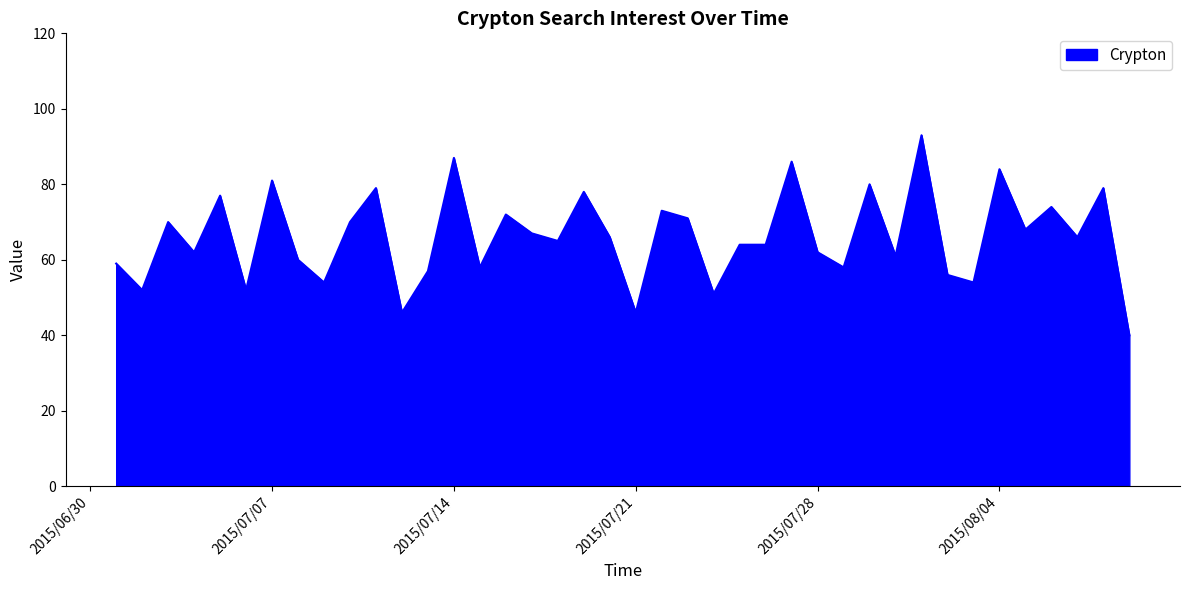

What is the difference between the maximum and minimum values?

53